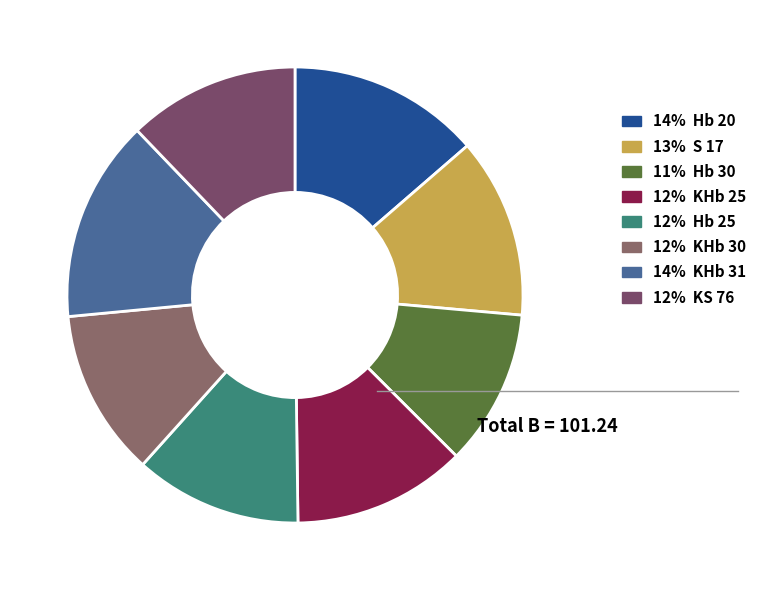

Rank the categories by value from highest to lowest.

KHb 31, Hb 20, S 17, KHb 25, KS 76, Hb 25, KHb 30, Hb 30